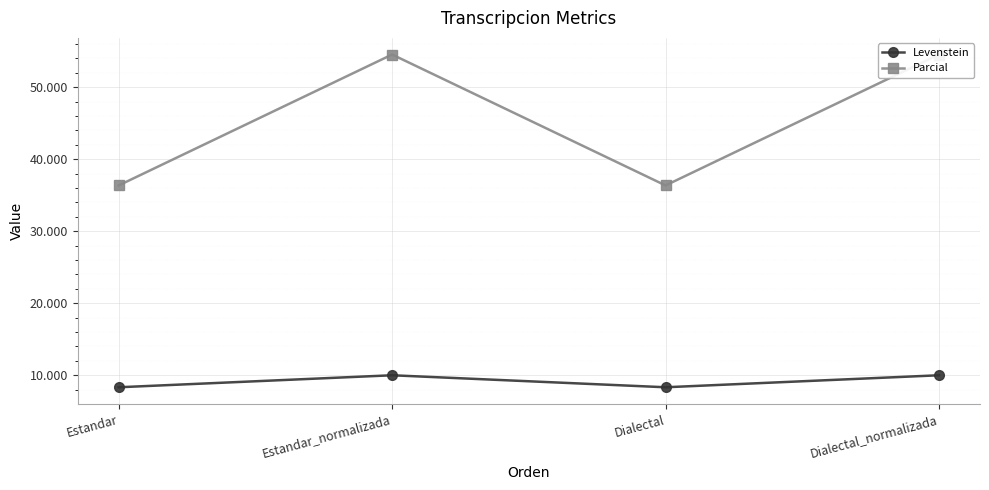

How many lines are shown in the chart?

2